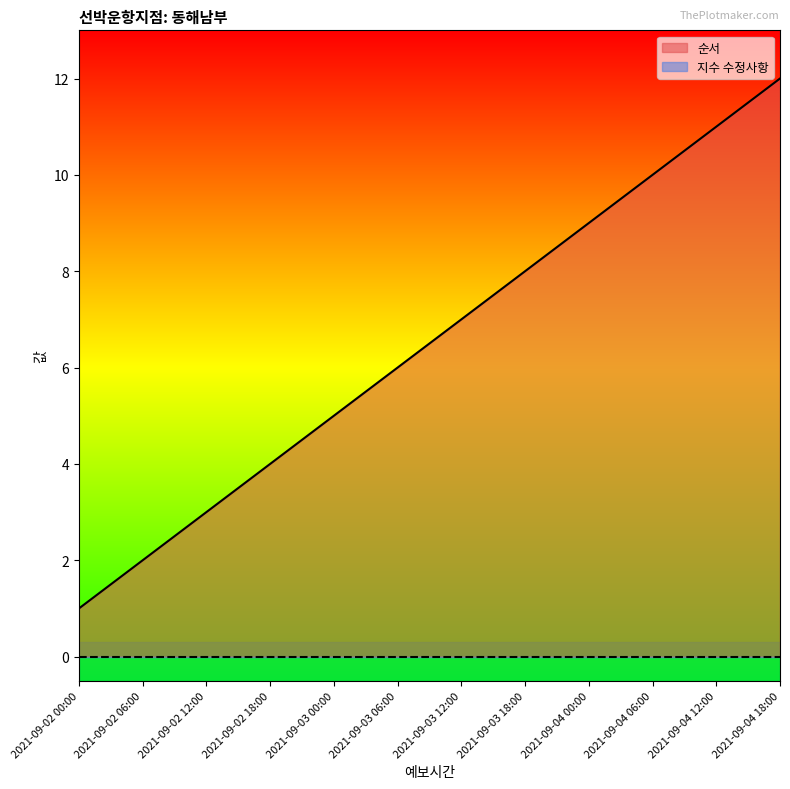

Where does the data first go above 7?

2021-09-03 18:00